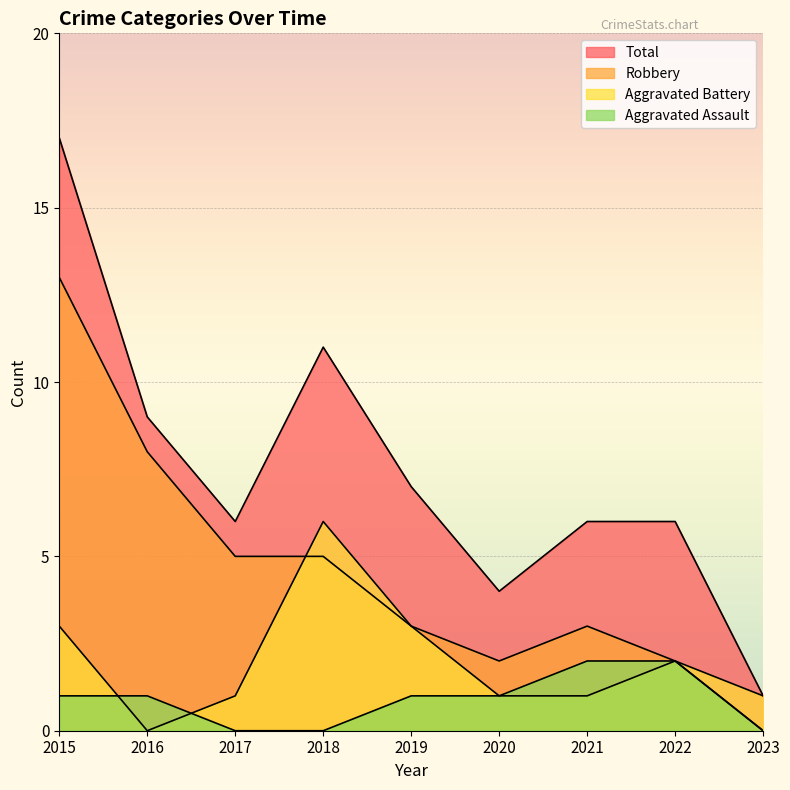

How many lines are shown in the chart?

4